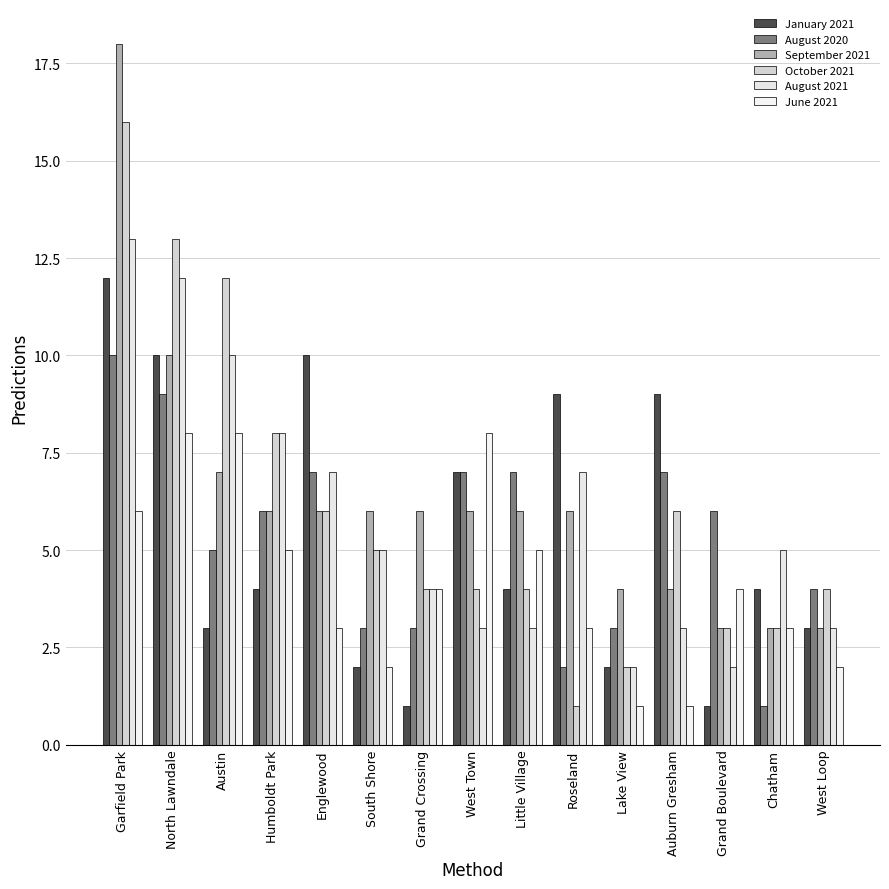

What is the difference between the maximum and minimum values in the September 2021 series?

15